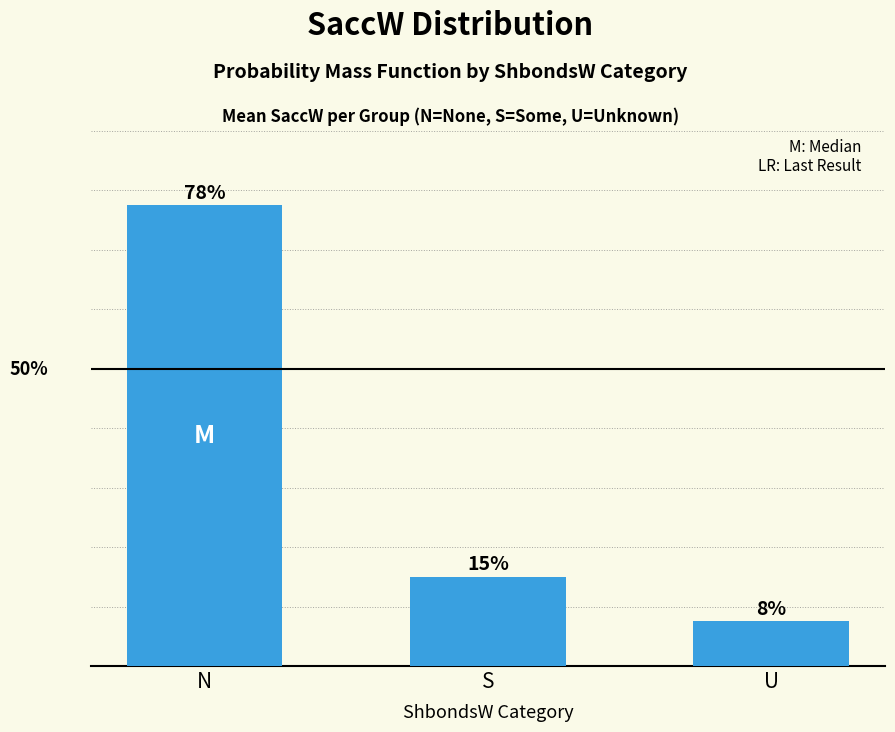

What is the label of the 1st bar from the right?

U